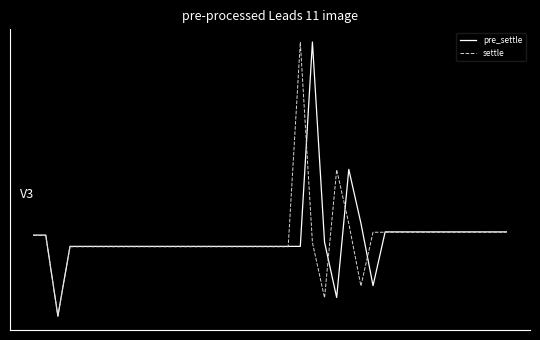

What are all the series names shown in the legend?

pre_settle, settle